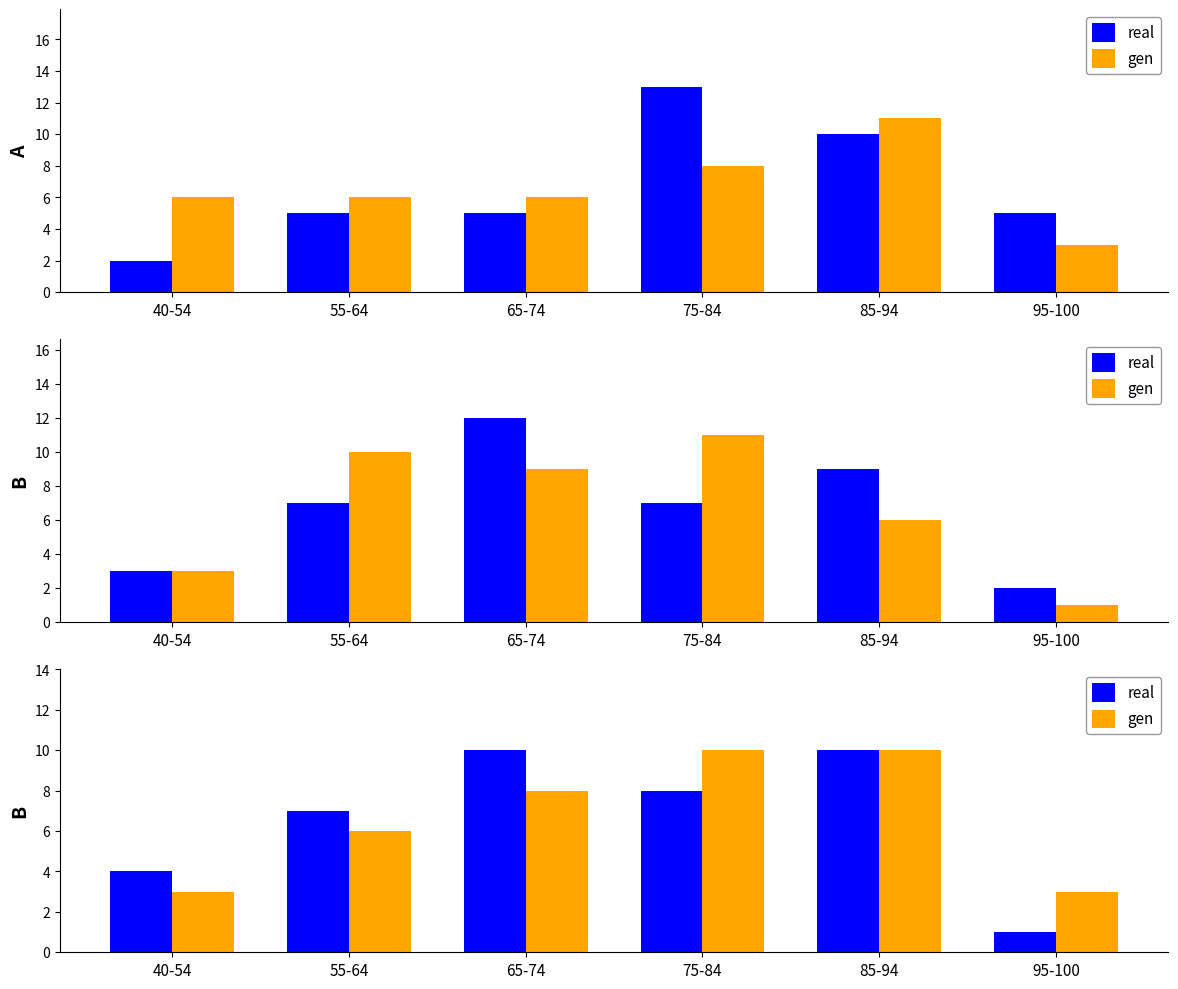

At how many categories does at least one series exceed 4?

4